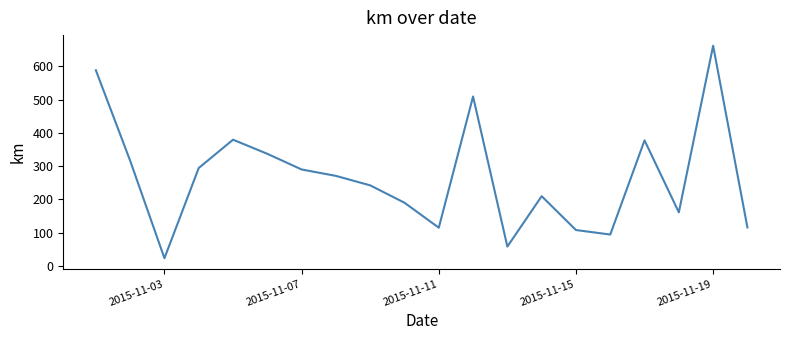

What is the minimum value shown in the chart?

23.0